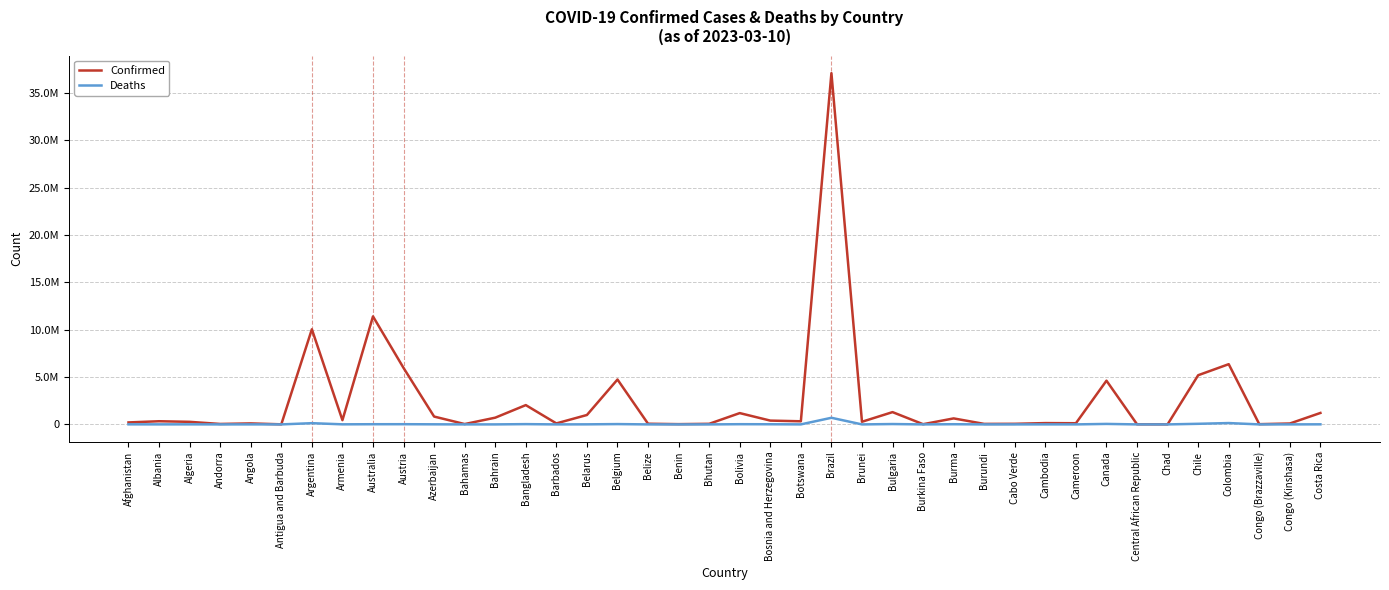

What are all the series names shown in the legend?

Confirmed, Deaths